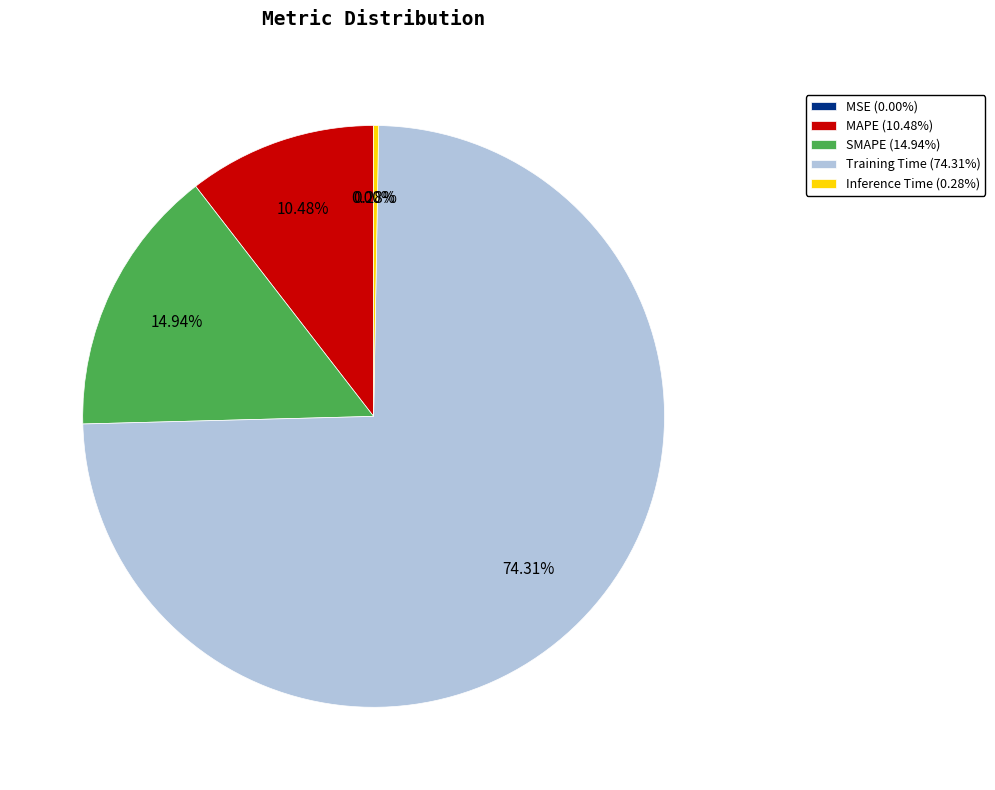

Which has a higher value, SMAPE (14.94%) or Training Time (74.31%)?

Training Time (74.31%)